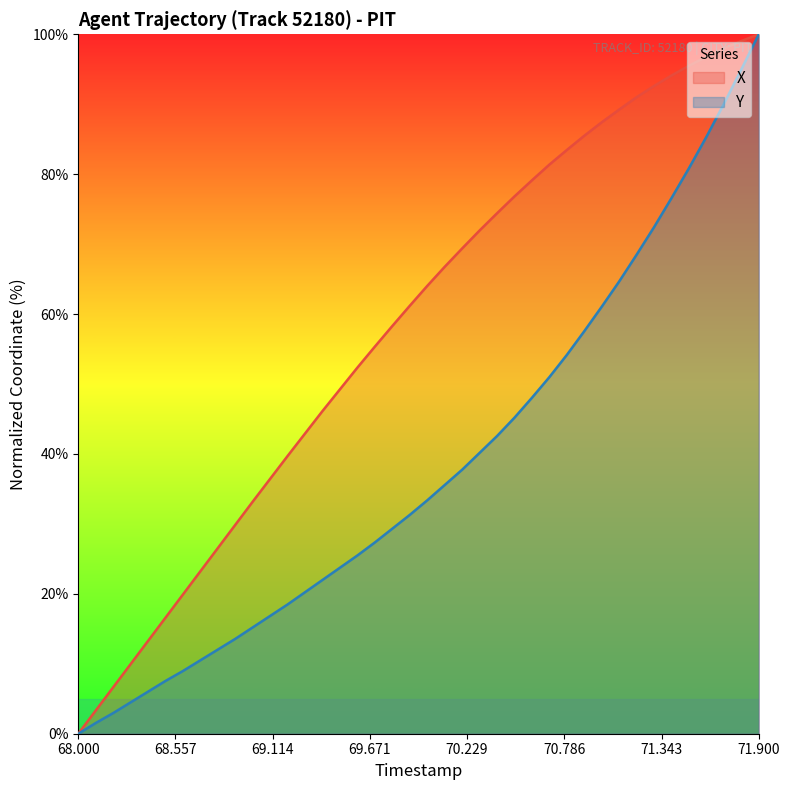

List the series in order of their overall mean, highest first.

X, Y